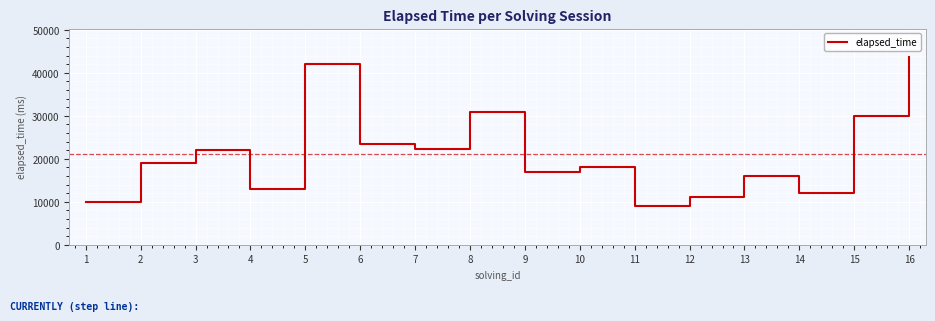

What is the smallest value displayed?

9000